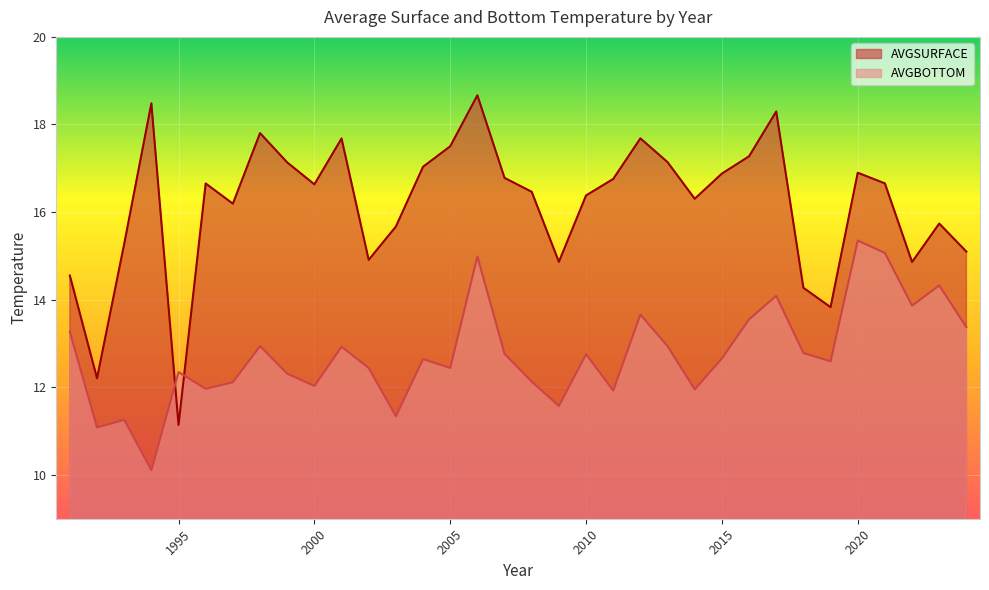

Is the value of AVGSURFACE at 2020 greater than the value of AVGBOTTOM at 2016?

Yes